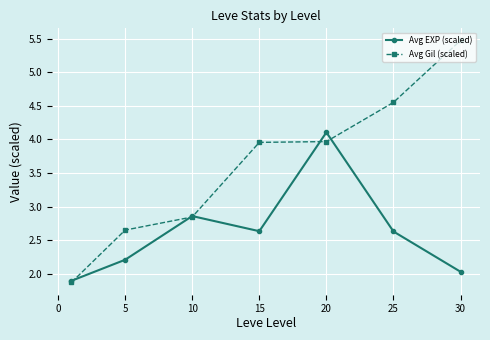

Which series has the largest total across all categories?

Avg Gil (scaled)